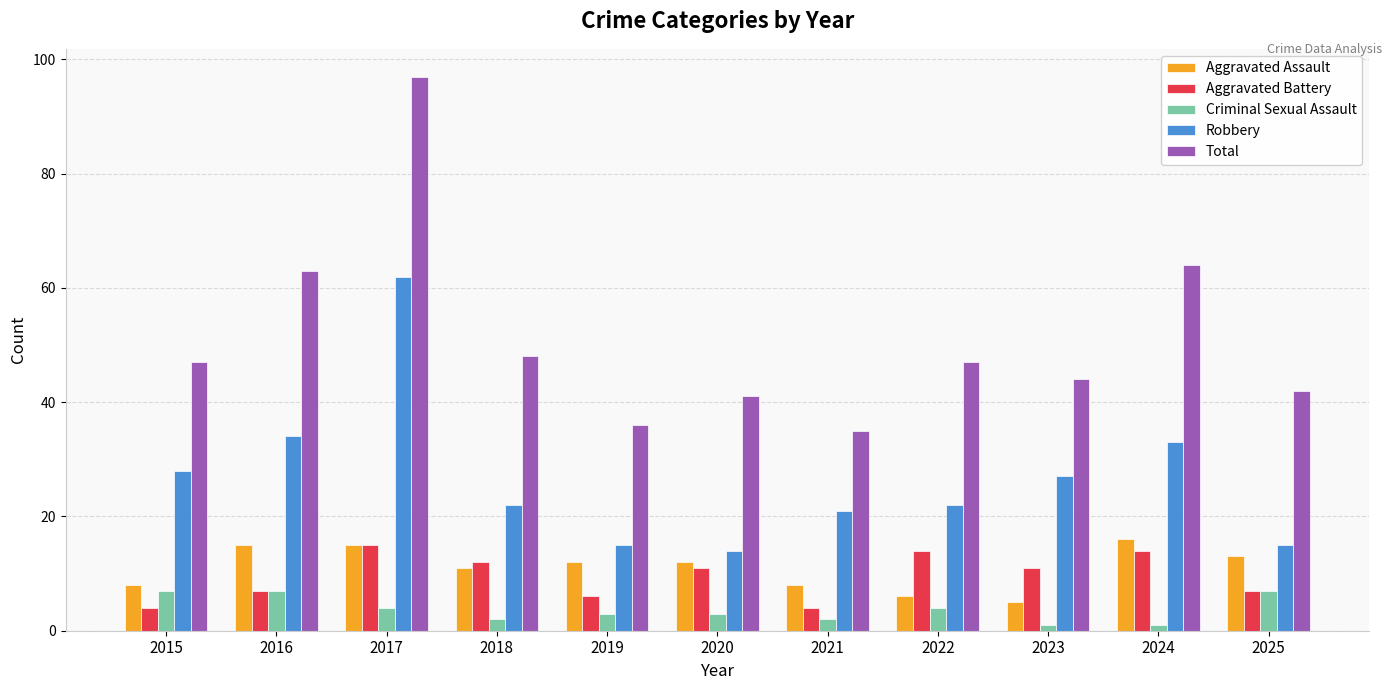

The value of Aggravated Assault at 2015 is 8. True or false?

True